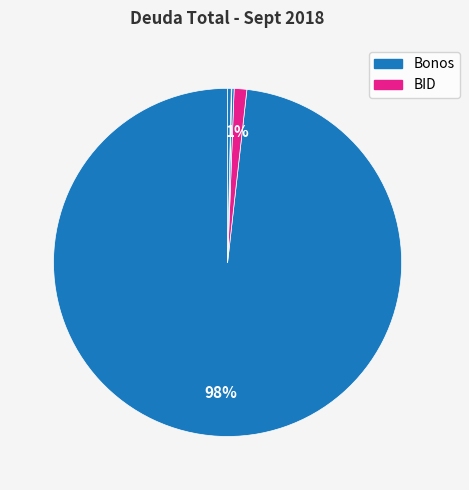

To the nearest percent, what is the average slice percentage?

20%